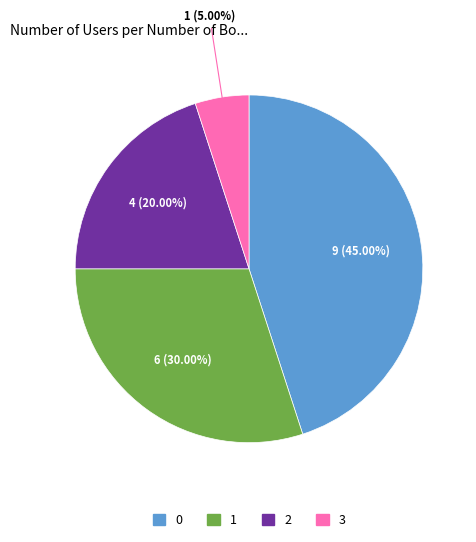

Is there any slice that represents more than half of the pie?

No